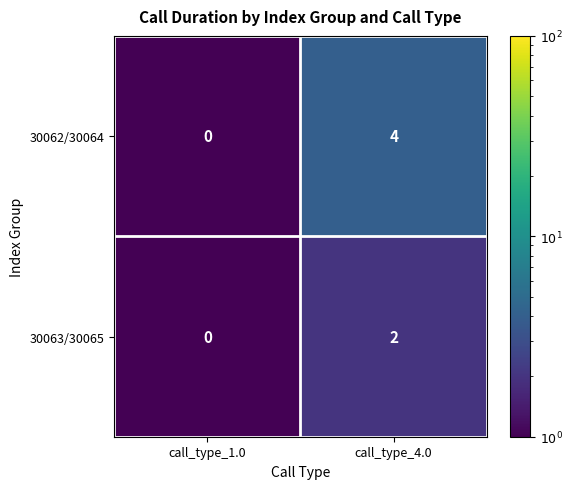

True or false: 30062/30064 has a value of 2 at call_type_4.0.

False